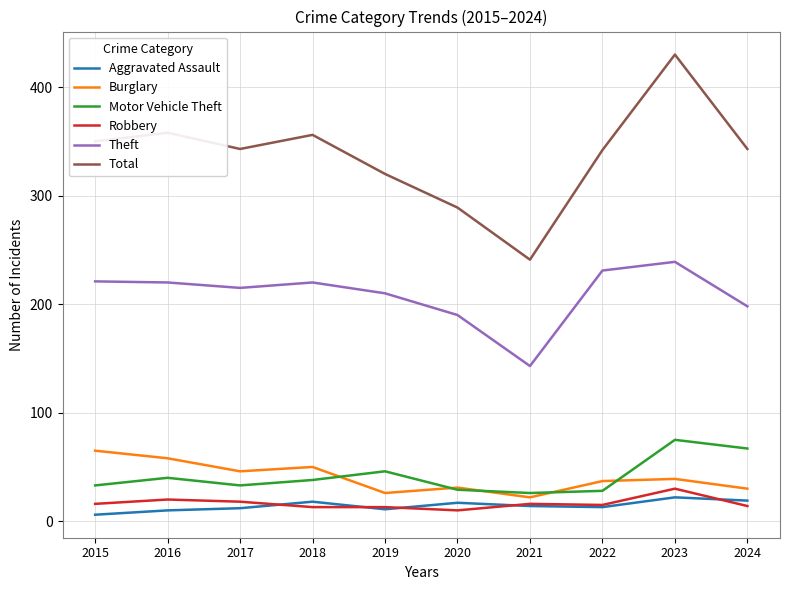

True or false: Total and Theft intersect in this chart.

False